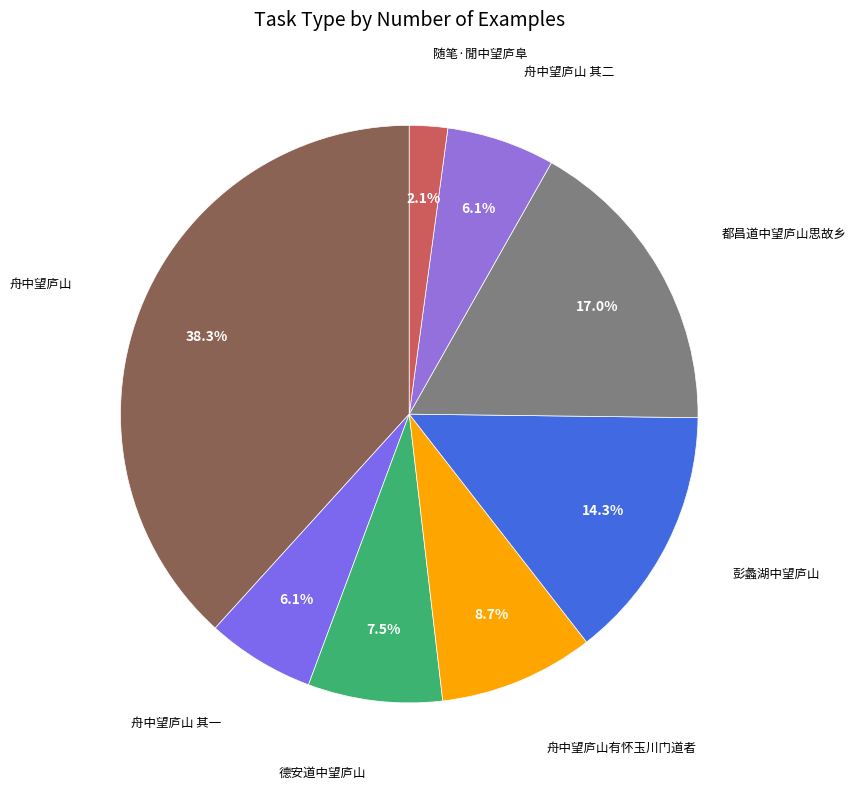

What is the smallest slice in the pie chart?

随笔·閒中望庐阜